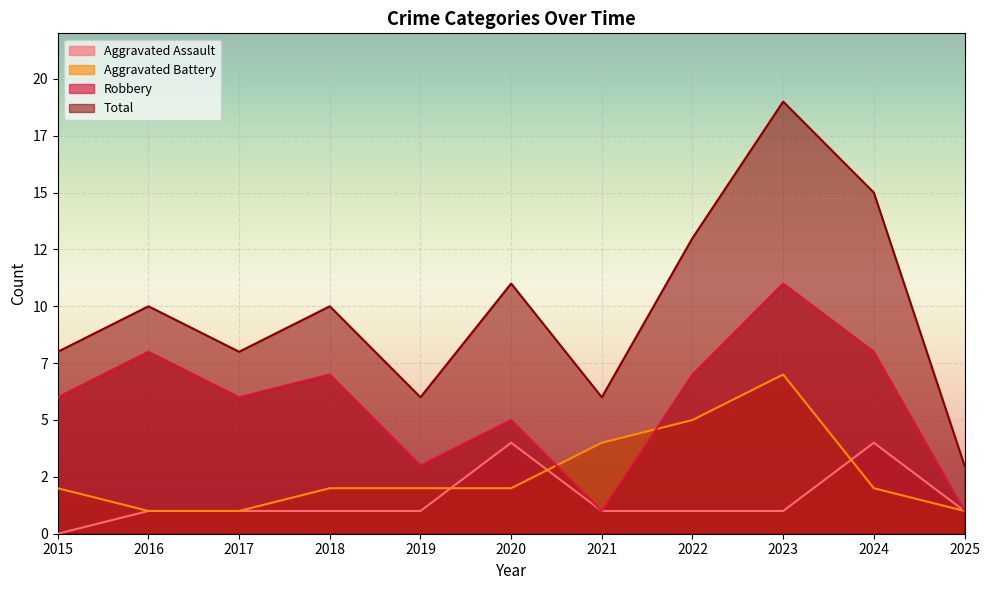

What is the sum of the Aggravated Battery values at 2016 and 2017?

2